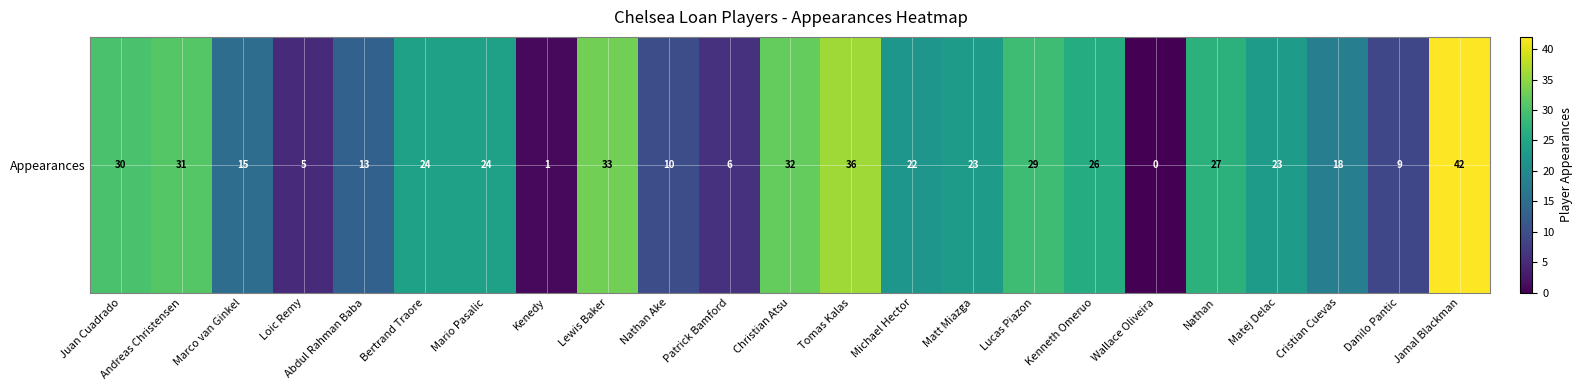

At which label is the value closest to 21?

Michael Hector